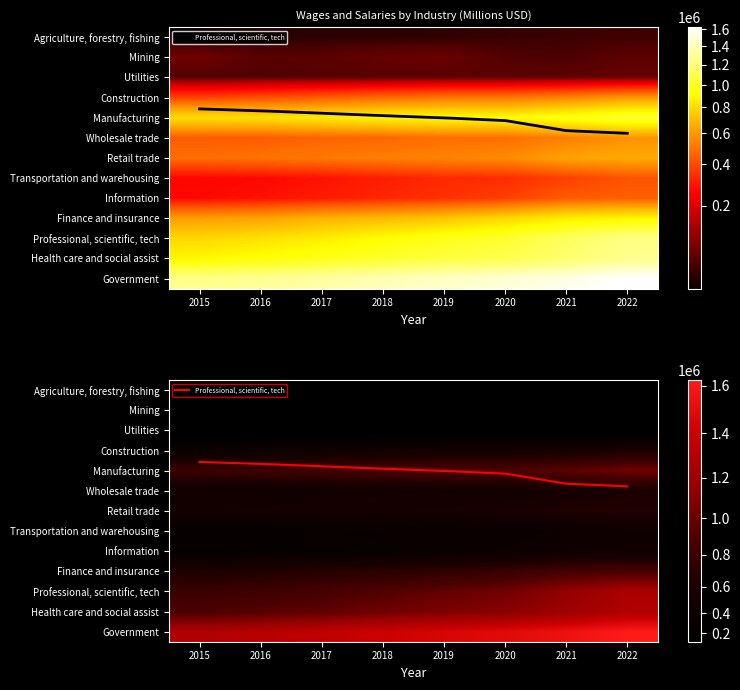

Is it true that Finance and insurance equals 322950 at 2022?

False